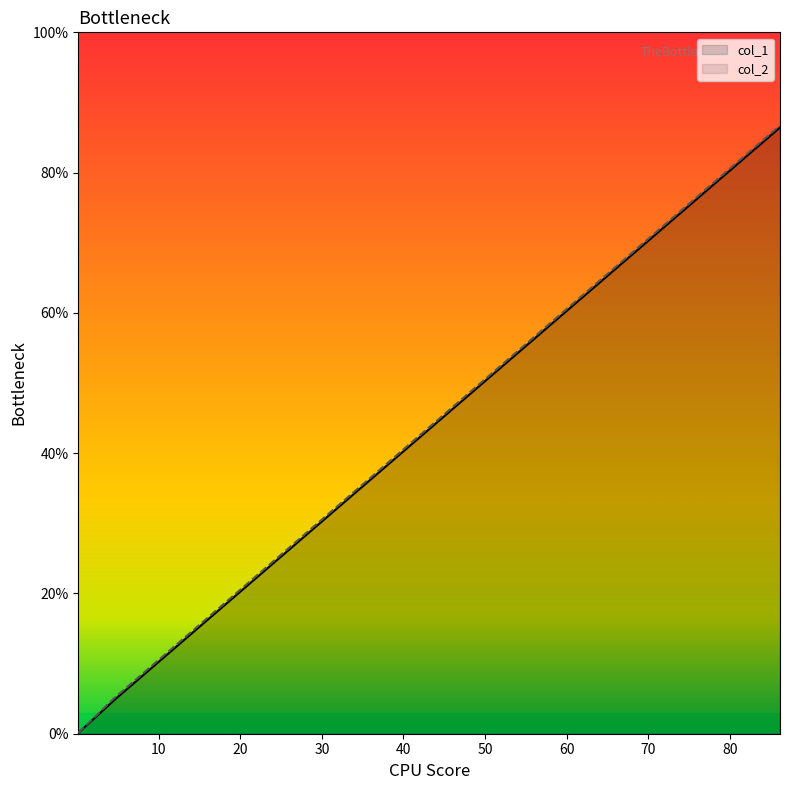

What is the value of the col_2 point at the 2nd from the left?

5.1